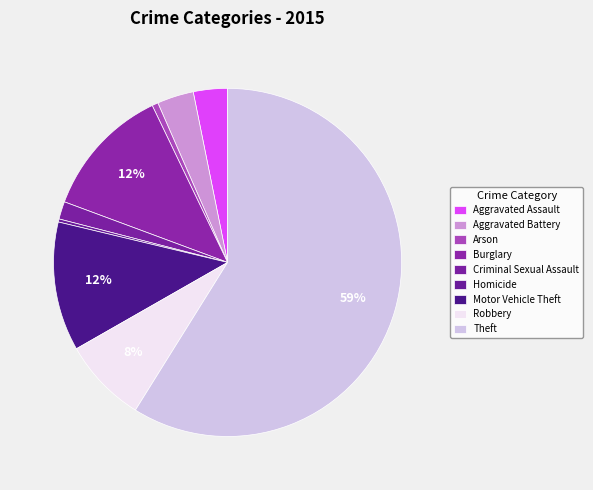

To the nearest percent, what is the difference between the largest and smallest slice percentages?

59%